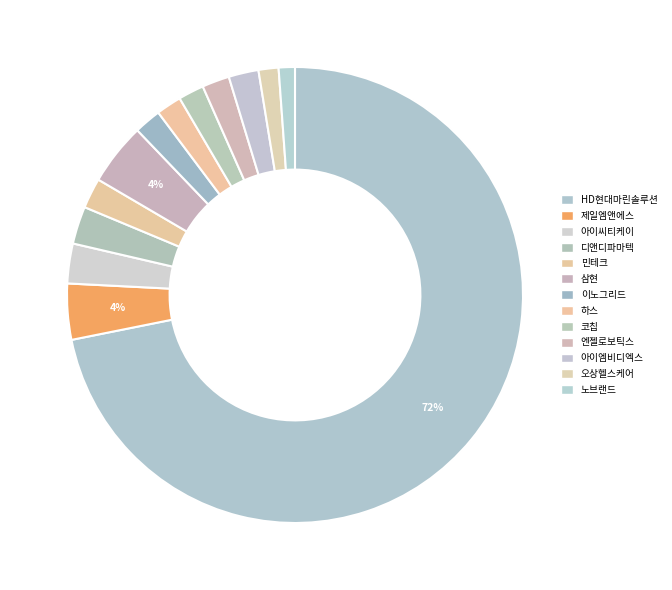

Count the number of slices in the pie.

13